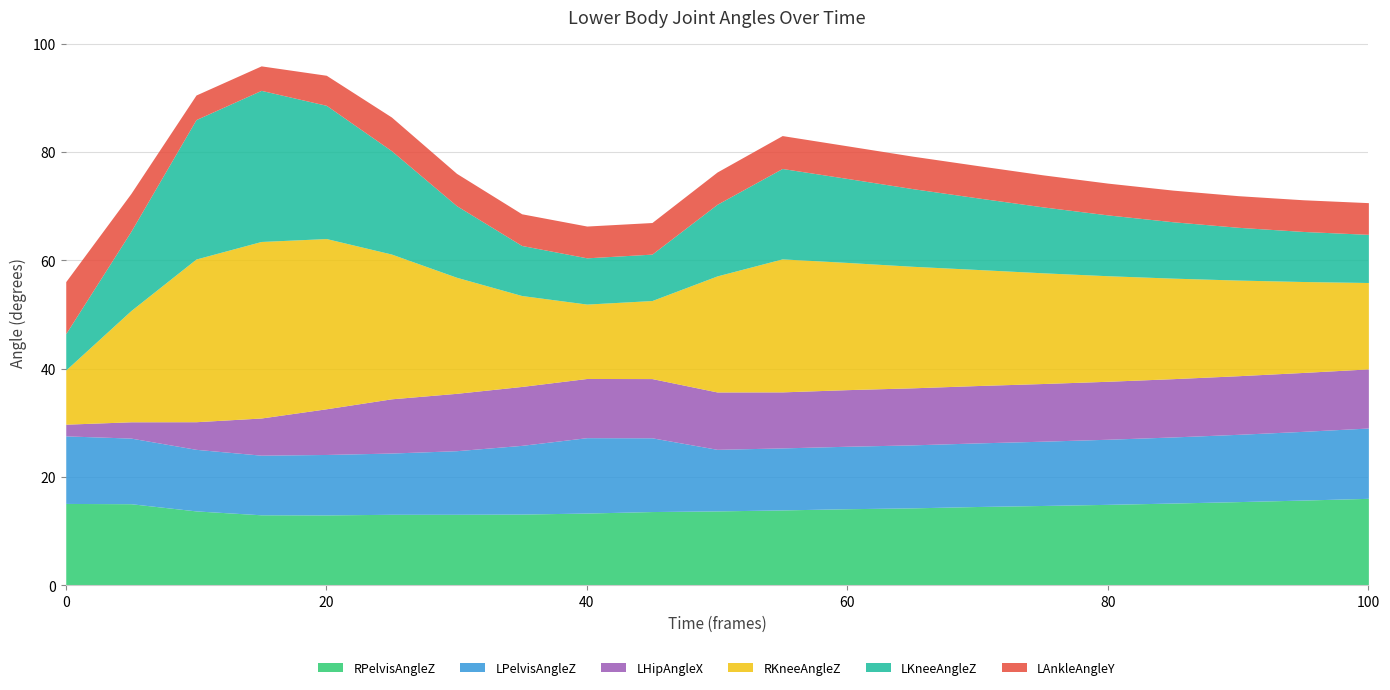

What is the total value across all series at 15?

95.9